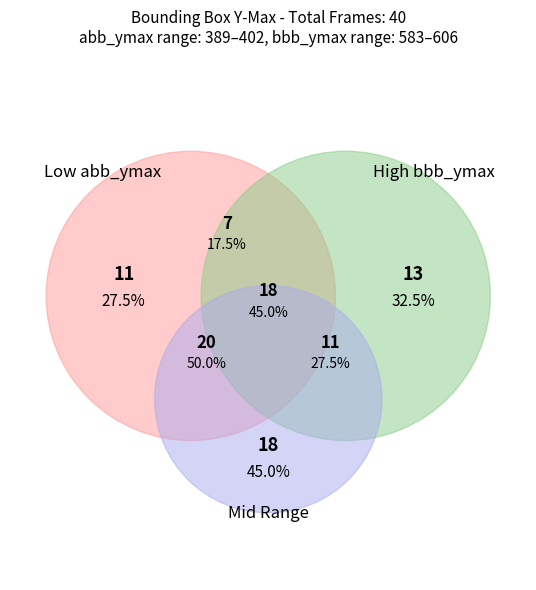

Is it true that 11 is 10% of the pie?

False